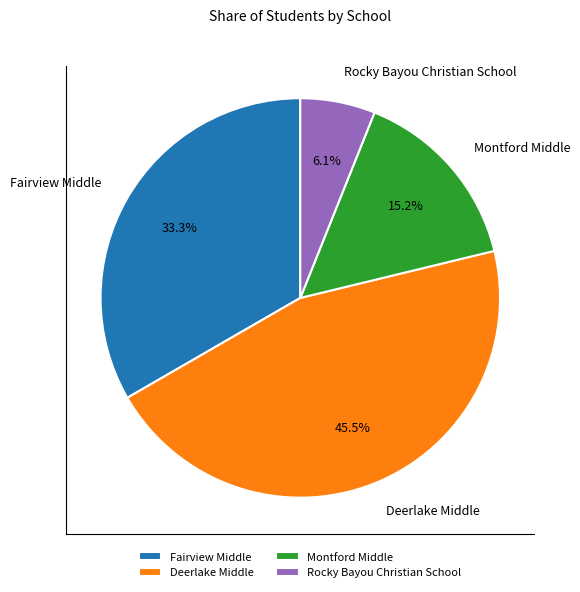

Between Fairview Middle and Rocky Bayou Christian School, which is larger?

Fairview Middle